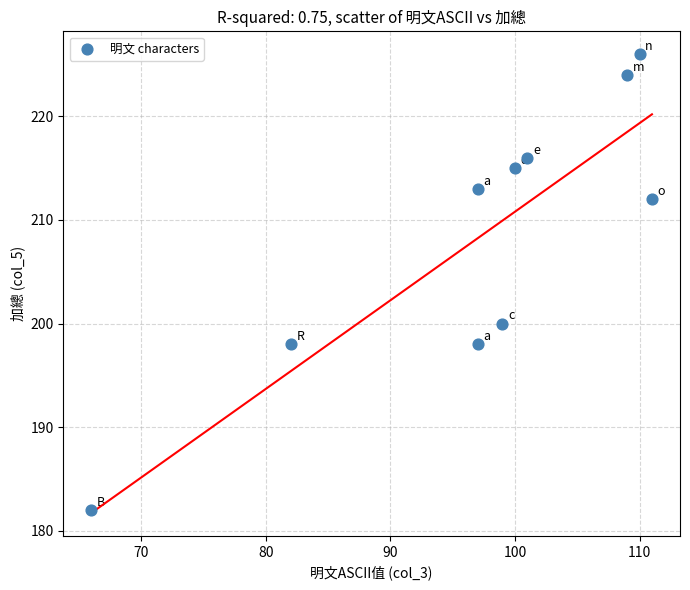

What is the range of Y values (max minus min)?

44